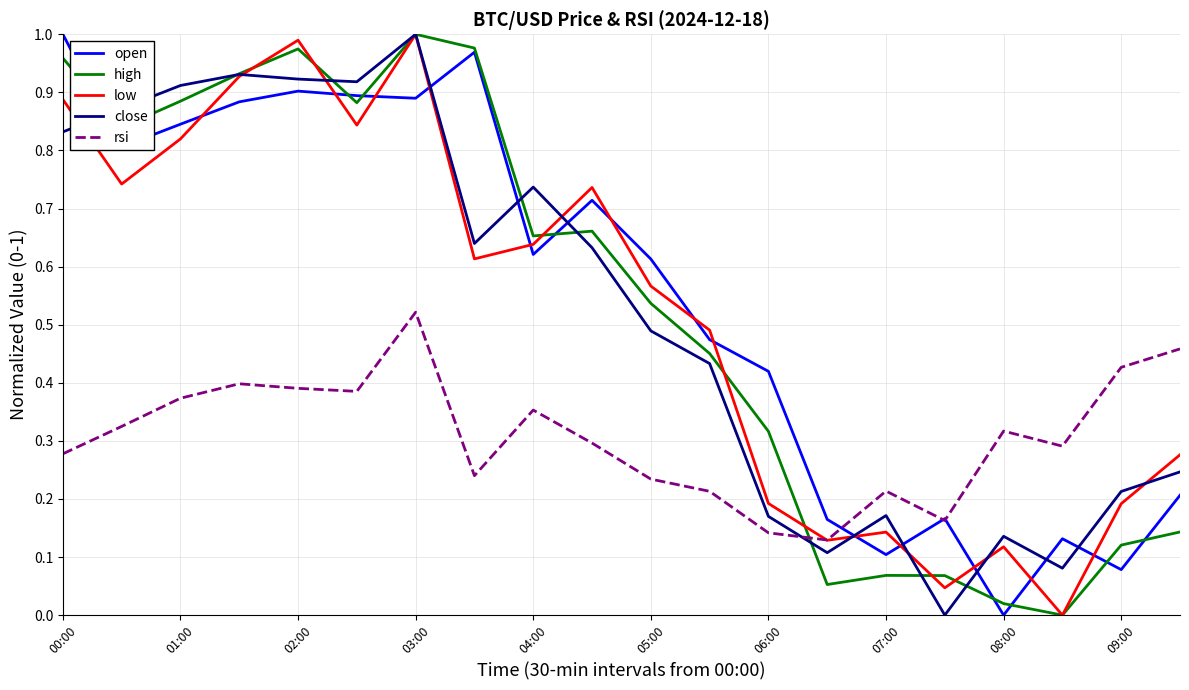

After their last crossing, which series has the higher values: high or rsi?

rsi